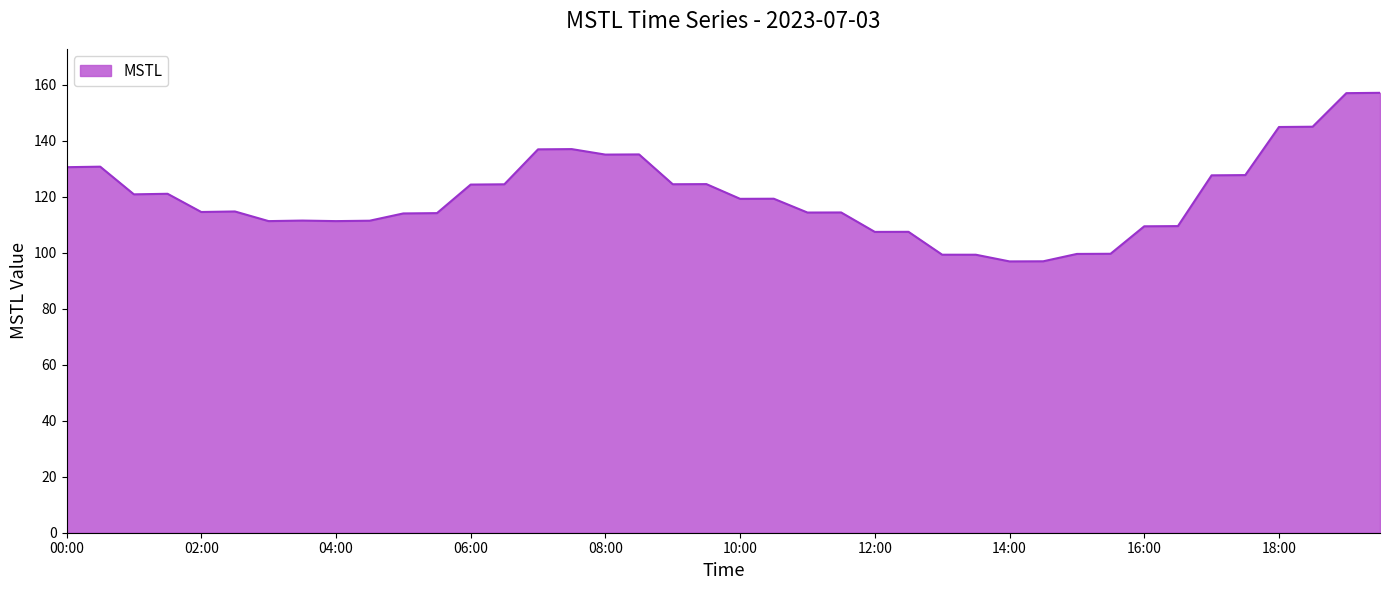

Does the chart have visible grid lines?

No